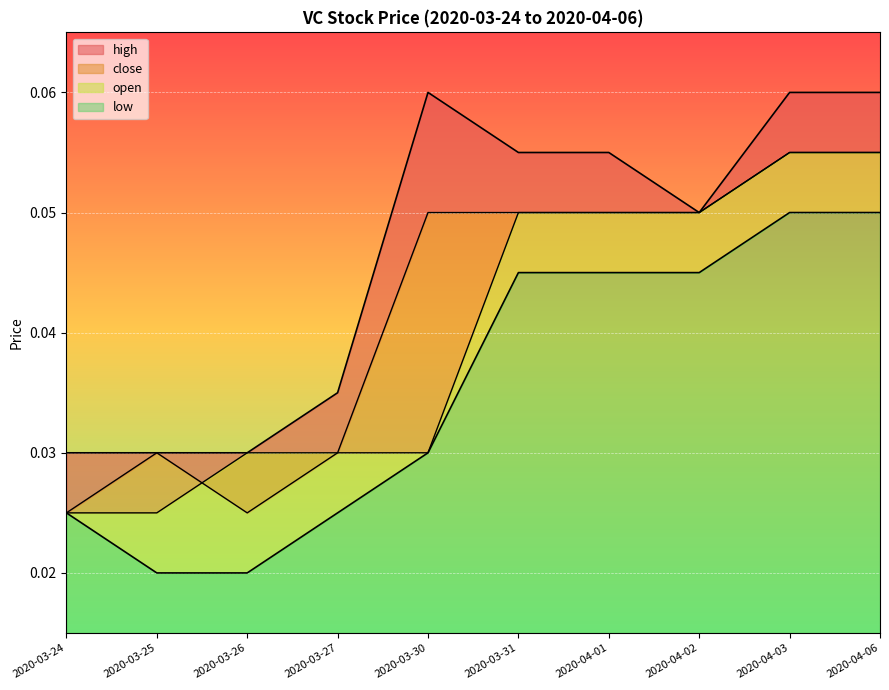

How many data points does each series have?

10